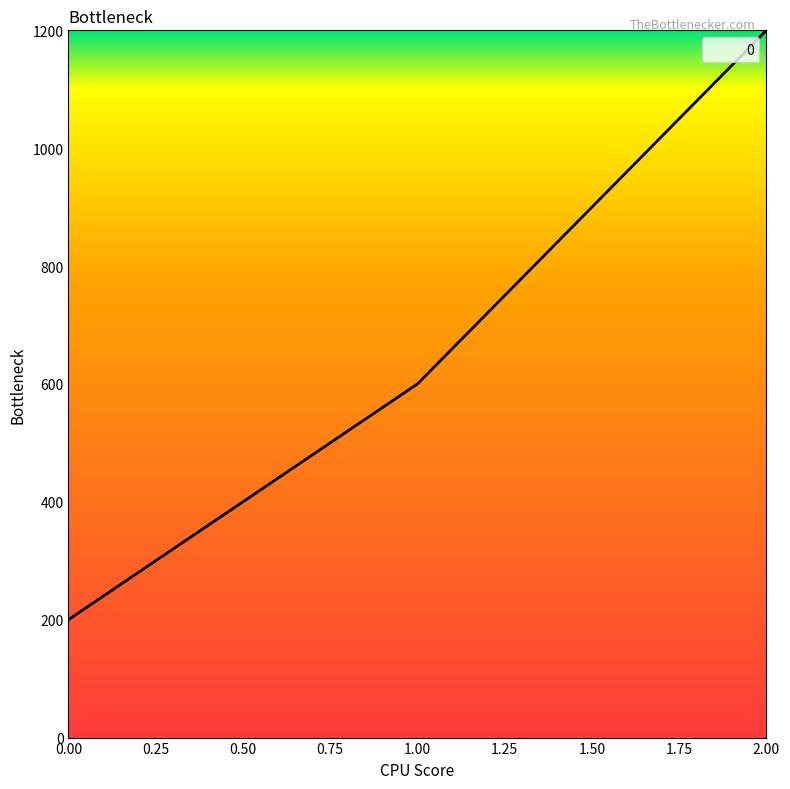

Is it true that the value at 0.00 is 200?

True